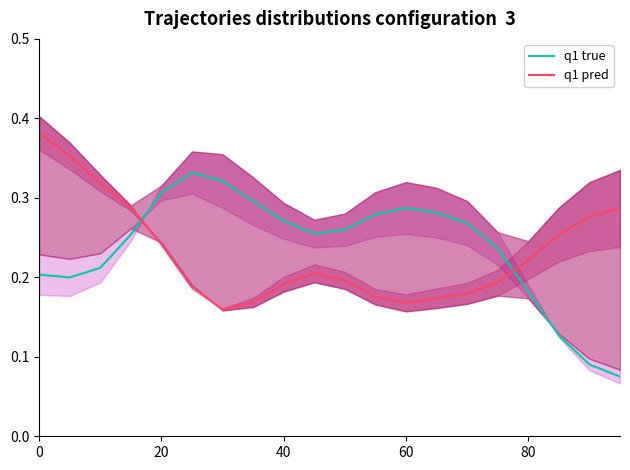

Is the value of q1 true at 80 greater than the value of q1 pred at 80?

No